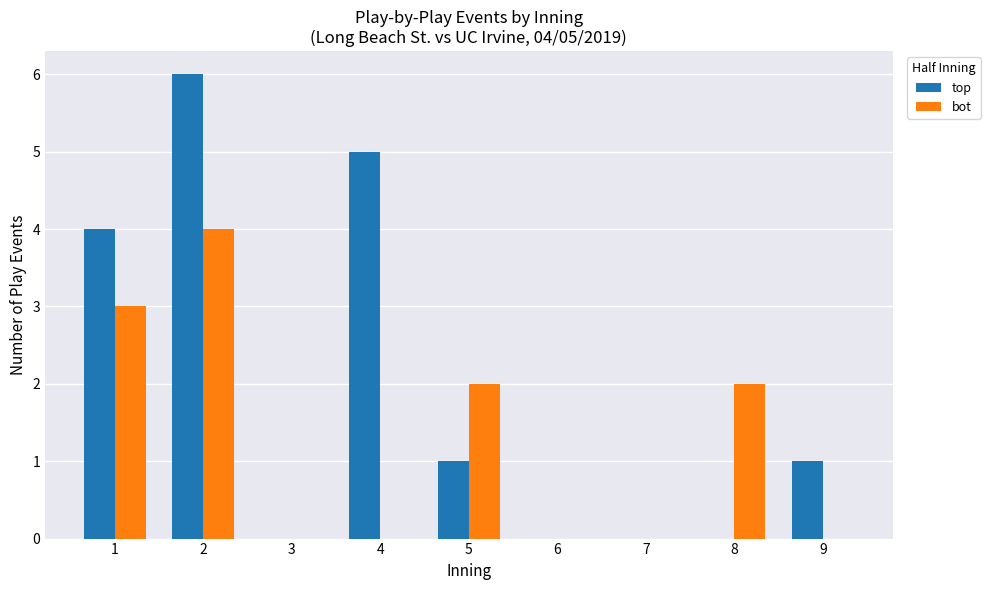

The value of bot at 1 is 5. True or false?

False